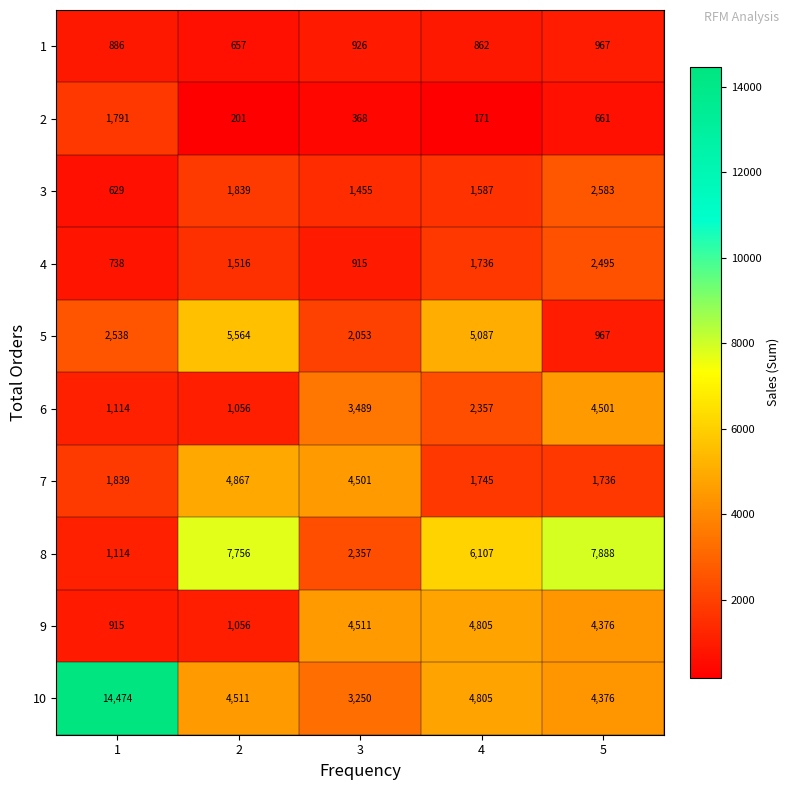

Which series changed the most between 1 and 2?

10